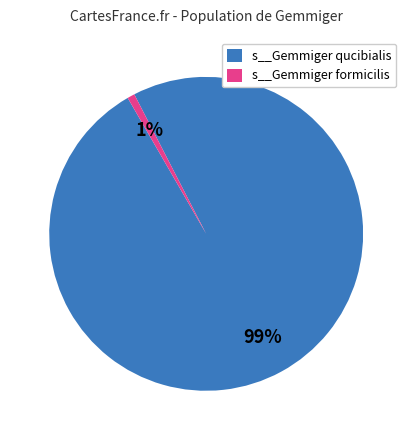

The s__Gemmiger formicilis slice represents 1% of the pie. True or false?

True